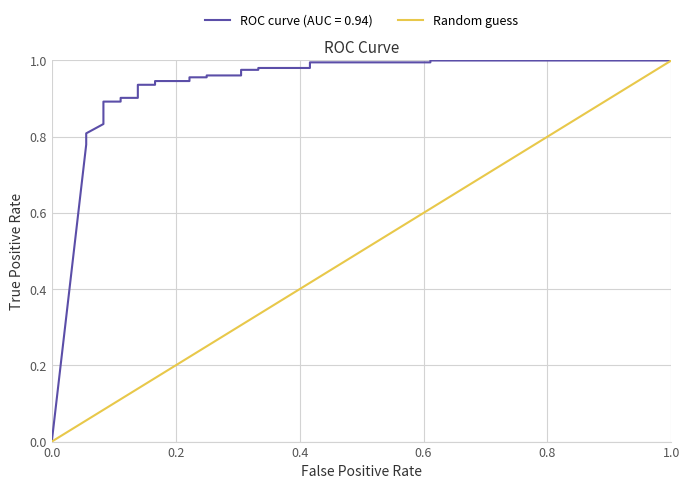

How many positive values are there?

23